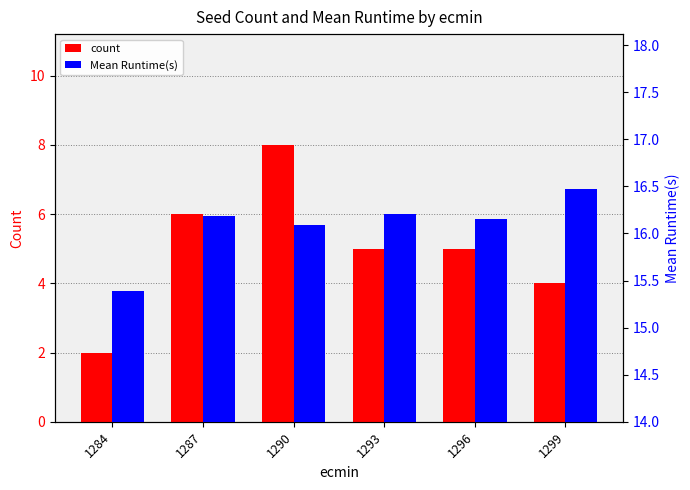

What is the difference between the maximum and second lowest values in the Mean Runtime(s) series?

0.4